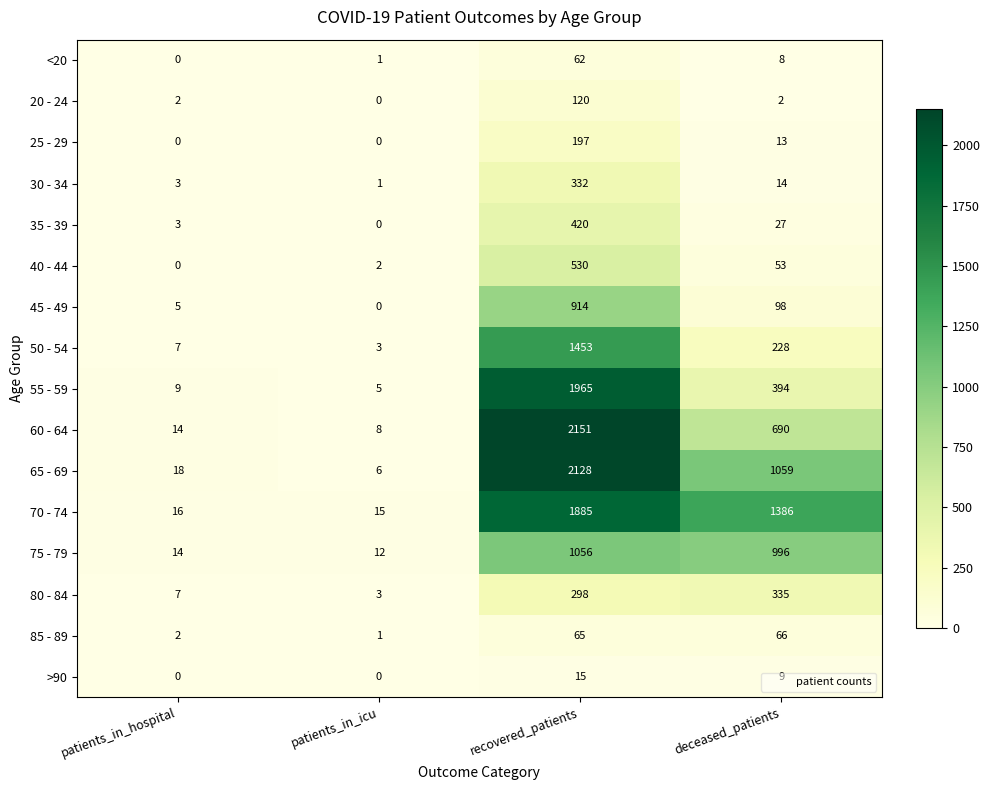

Which series has the widest spread of values?

60 - 64